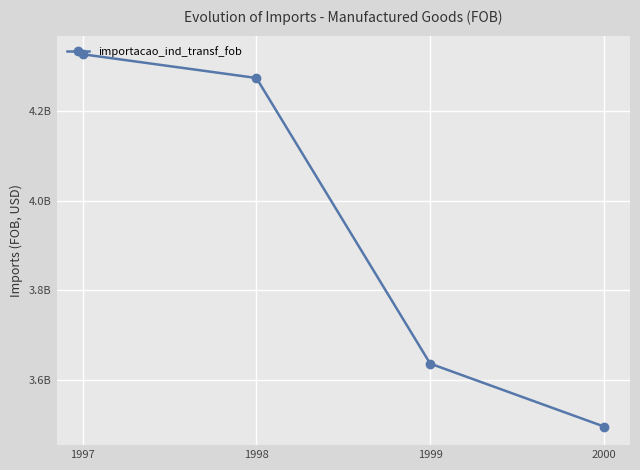

Rank the categories by value from lowest to highest.

2000, 1999, 1998, 1997